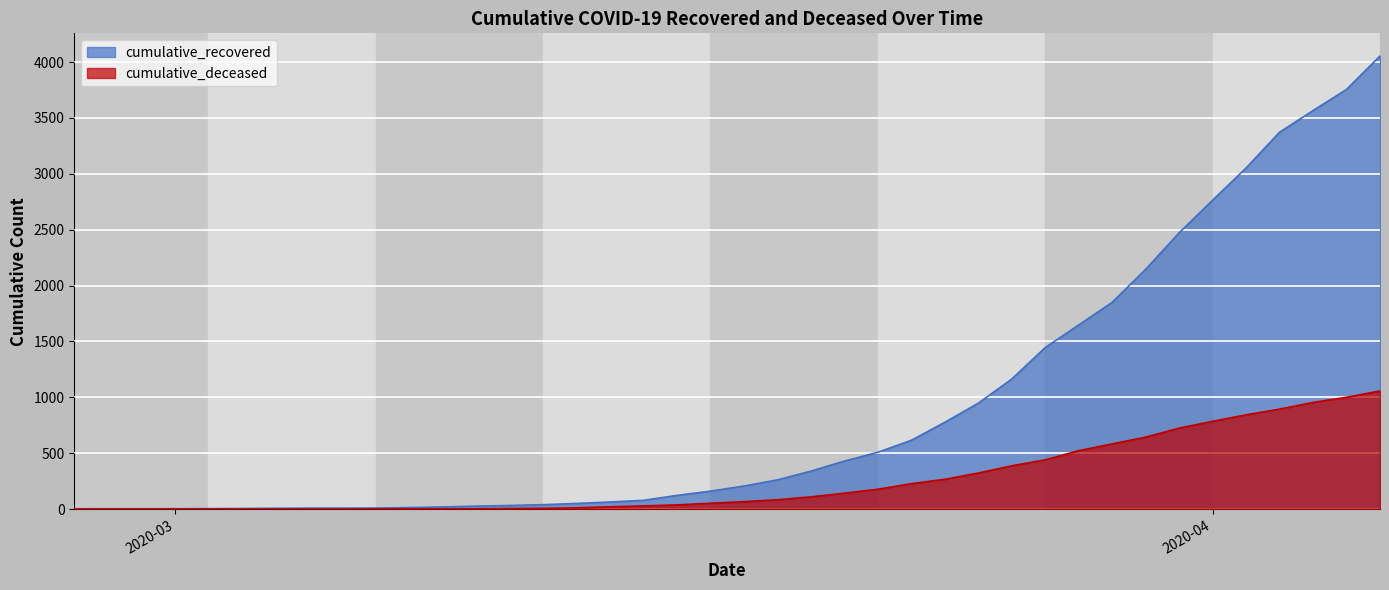

What position from the right is 2020-03-02?

36